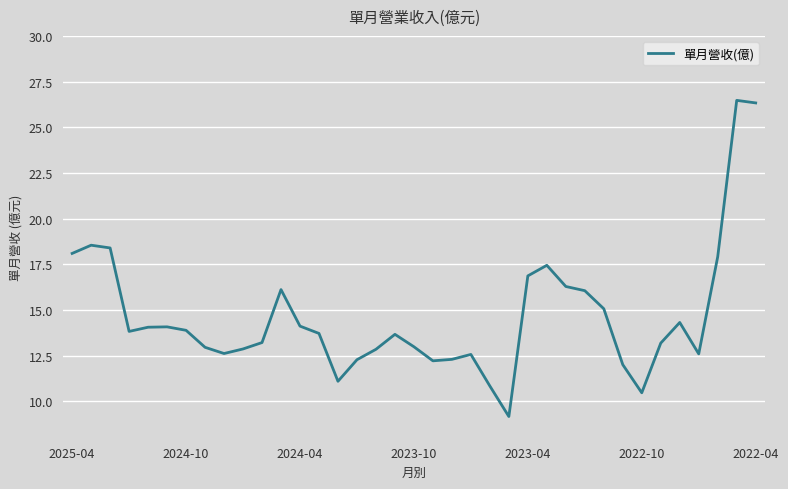

What is the minimum value shown in the chart?

9.2